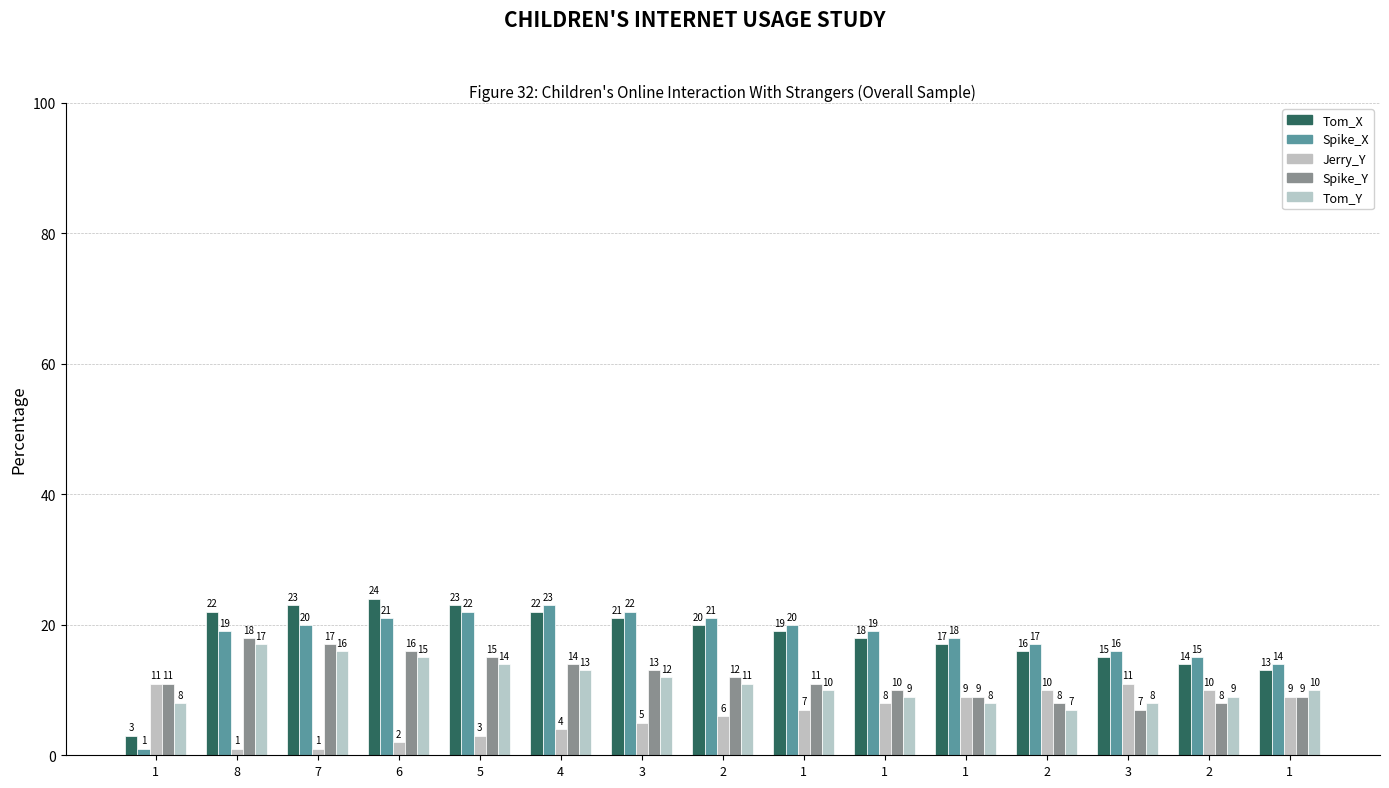

What is the lowest value of the Jerry_Y series?

1